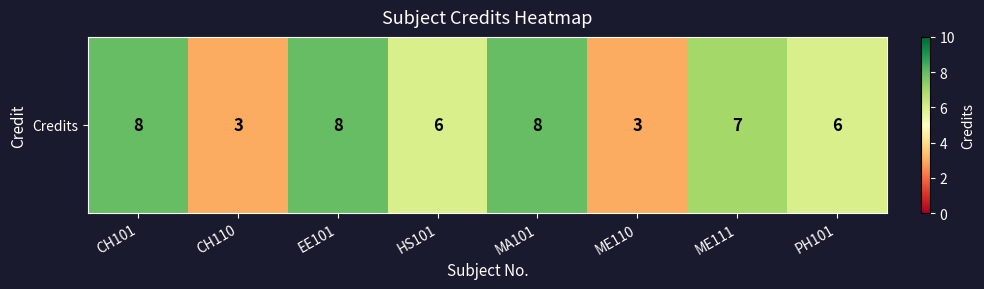

Which label corresponds to the smallest value in the chart?

CH110